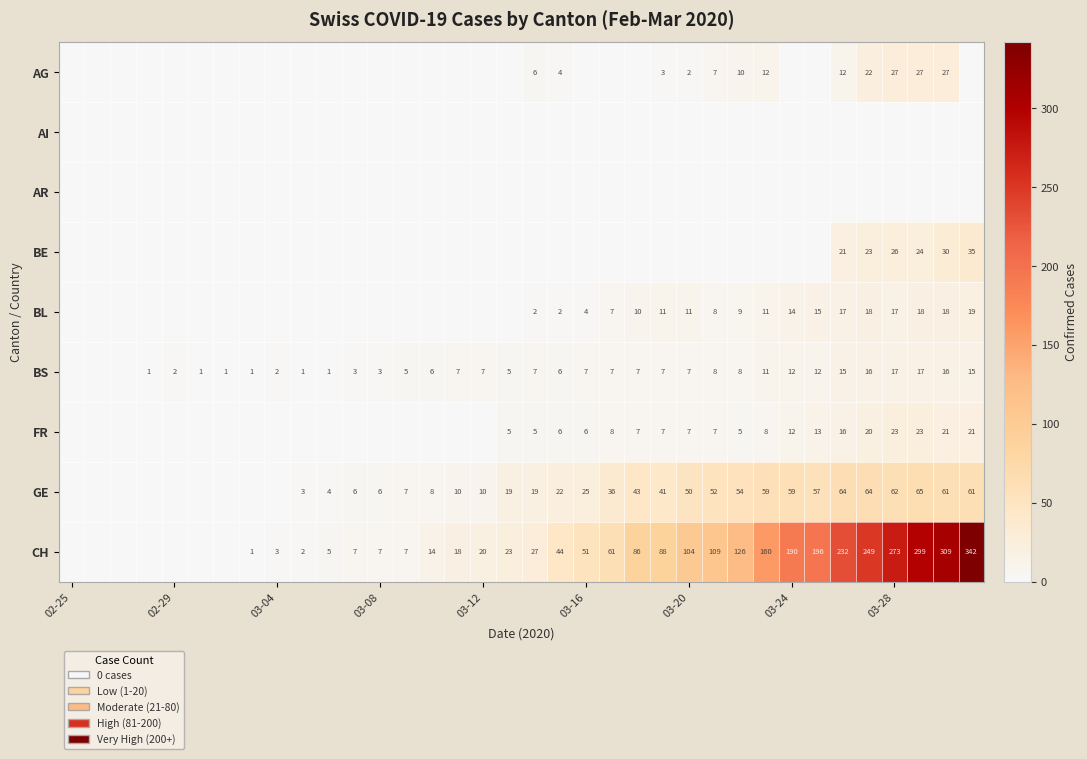

What is the greatest value displayed?

342